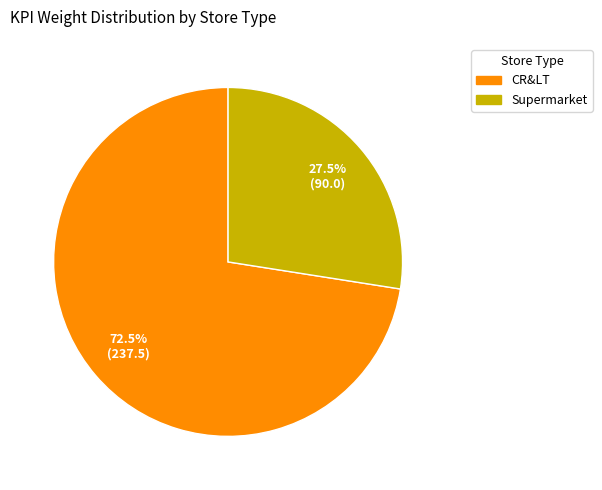

Is there a majority slice in this chart?

Yes